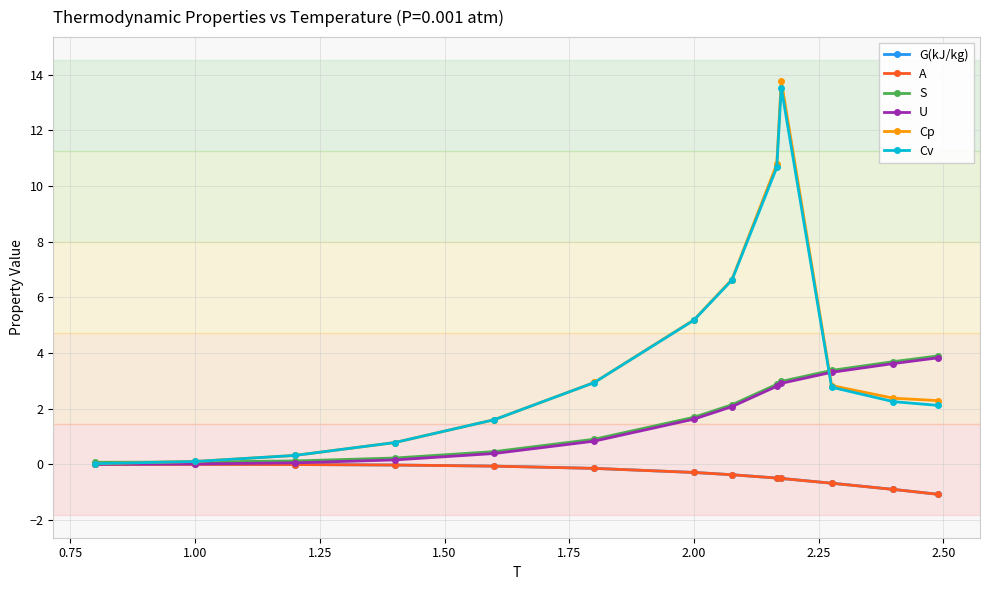

Which series has the widest spread of values?

Cp